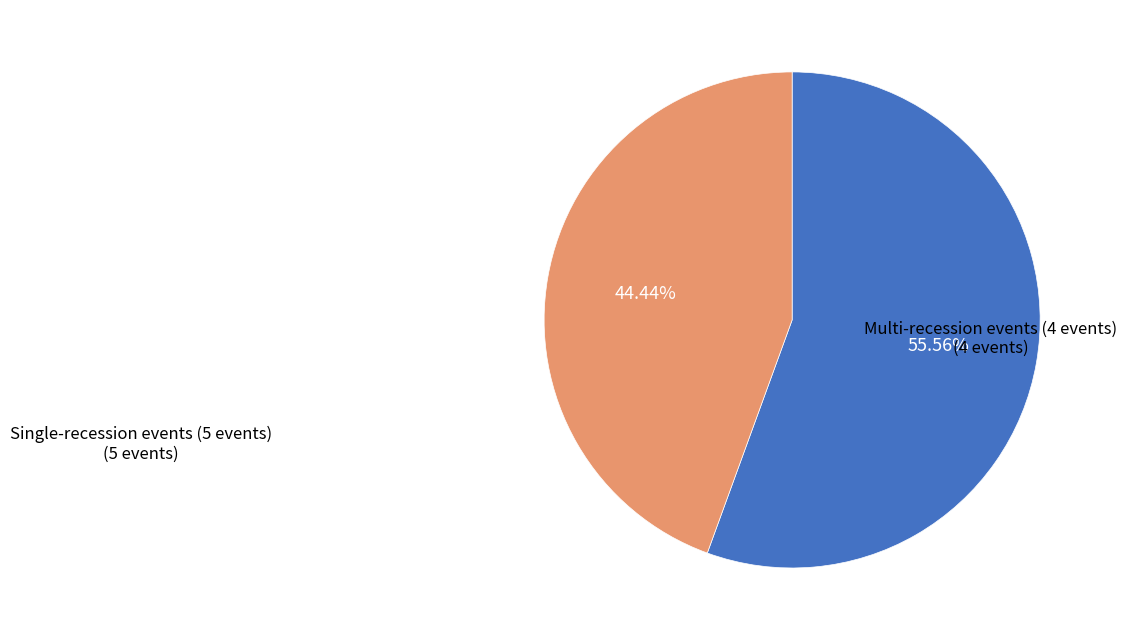

Is there any slice that represents more than half of the pie?

Yes